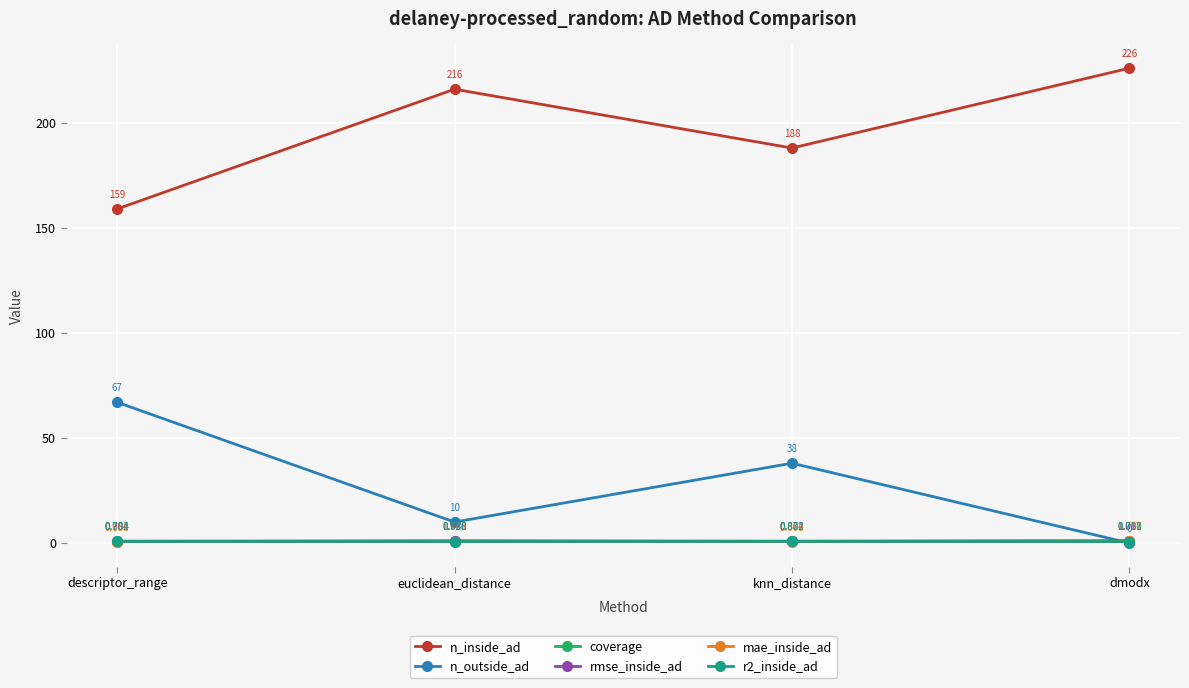

Is the value of mae_inside_ad at dmodx greater than the value of n_inside_ad at dmodx?

No